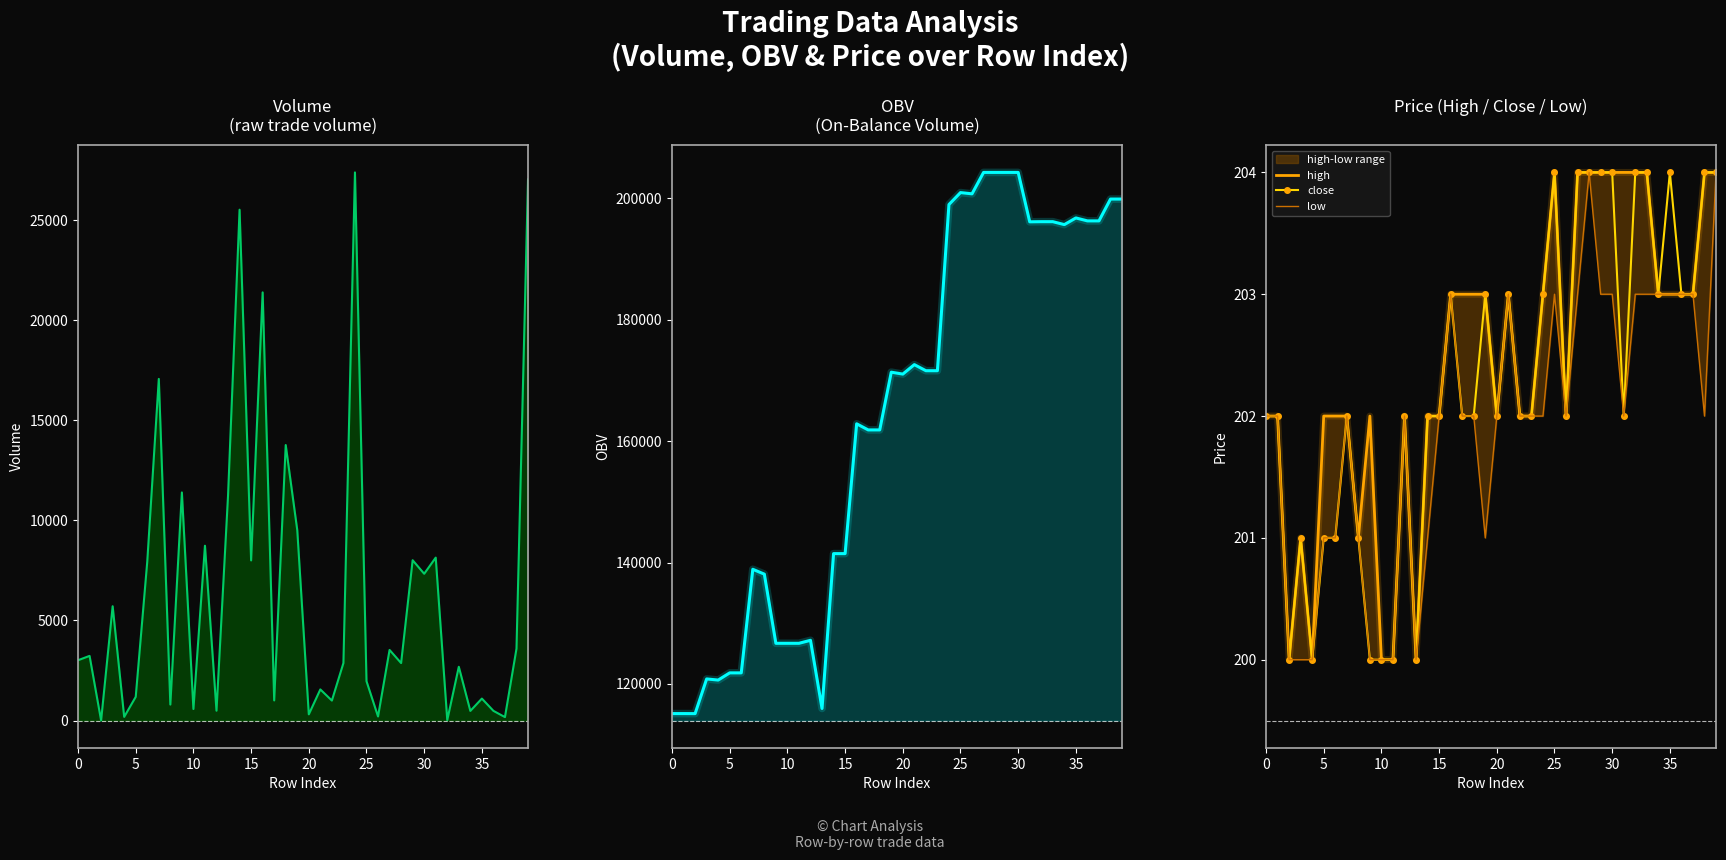

Which category has the highest value across all series?

25